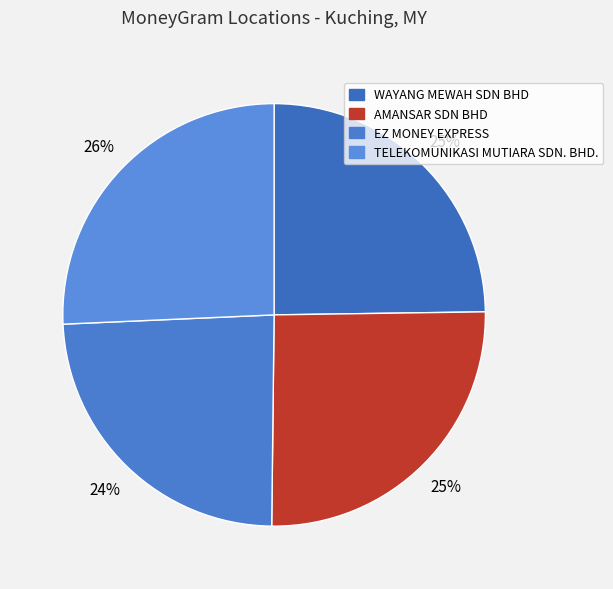

What is the total percentage of TELEKOMUNIKASI MUTIARA SDN. BHD. and AMANSAR SDN BHD?

51.1%